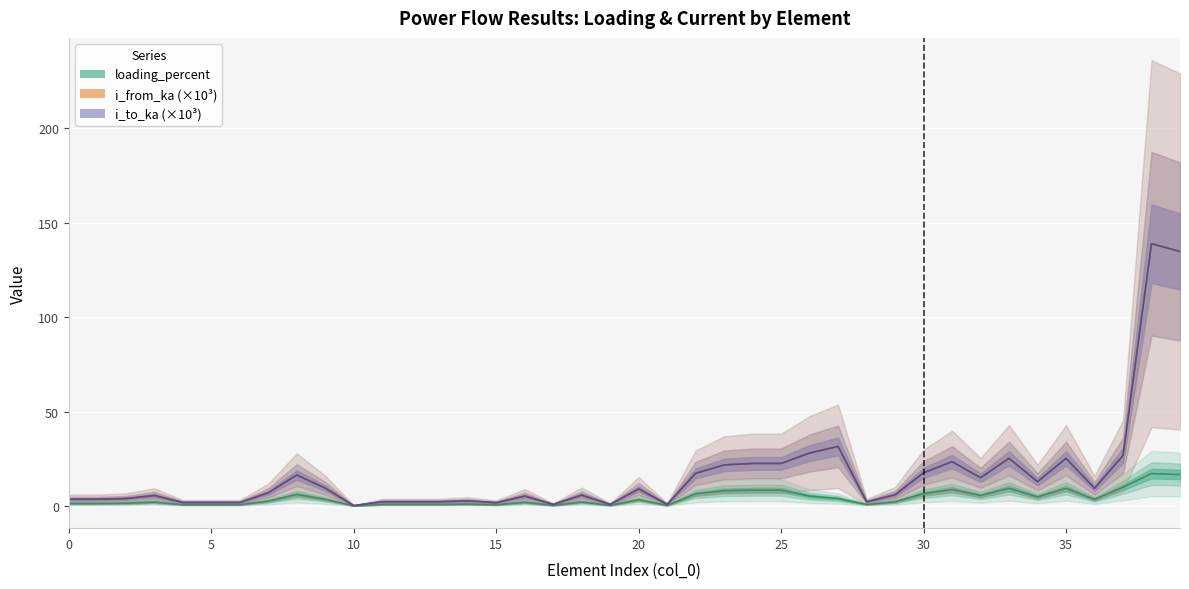

True or false: loading_percent and i_to_ka intersect in this chart.

False